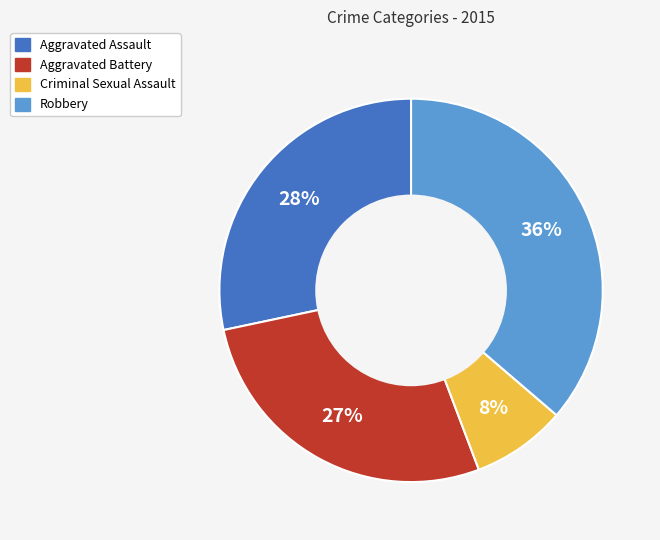

Do Aggravated Battery and Criminal Sexual Assault together represent more than half of the pie?

No